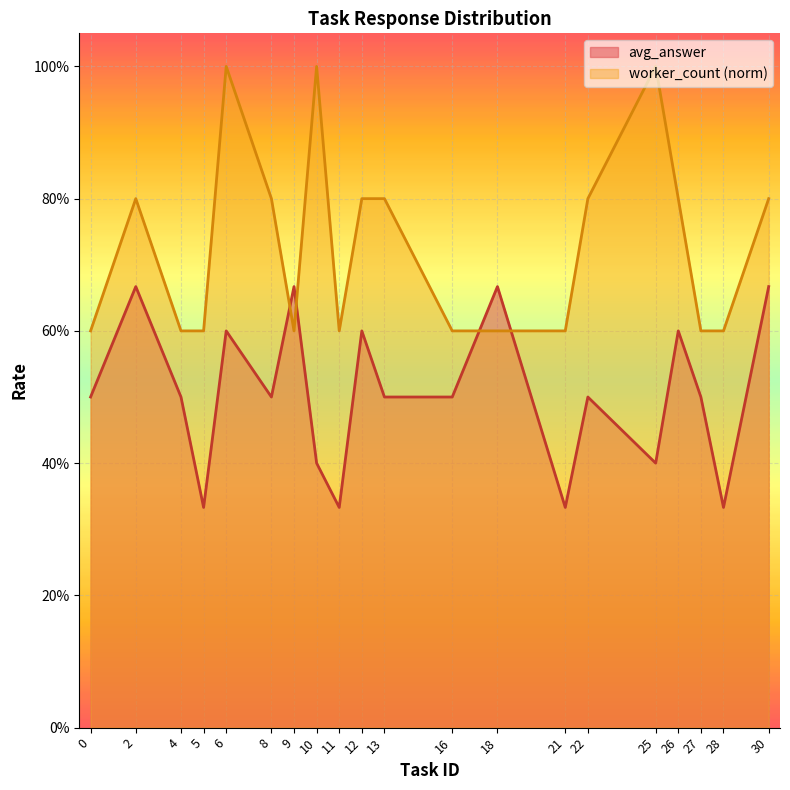

Reading left to right, transcribe all the data shown in this chart.

avg_answer: 0=0.5	2=0.7	4=0.5	5=0.3	6=0.6	8=0.5	9=0.7	10=0.4	11=0.3	12=0.6	13=0.5	16=0.5	18=0.7	21=0.3	22=0.5	25=0.4	26=0.6	27=0.5	28=0.3	30=0.7
worker_count: 0=0.6	2=0.8	4=0.6	5=0.6	6=1.0	8=0.8	9=0.6	10=1.0	11=0.6	12=0.8	13=0.8	16=0.6	18=0.6	21=0.6	22=0.8	25=1.0	26=0.8	27=0.6	28=0.6	30=0.8